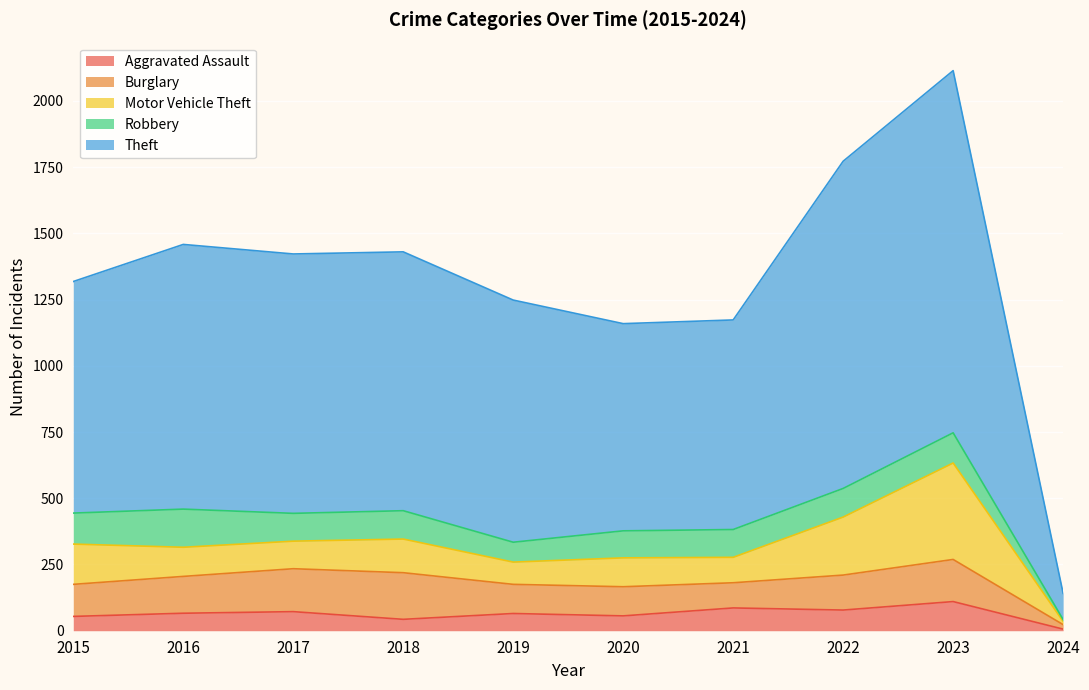

What is the difference between the highest and lowest values at 2023?

1257